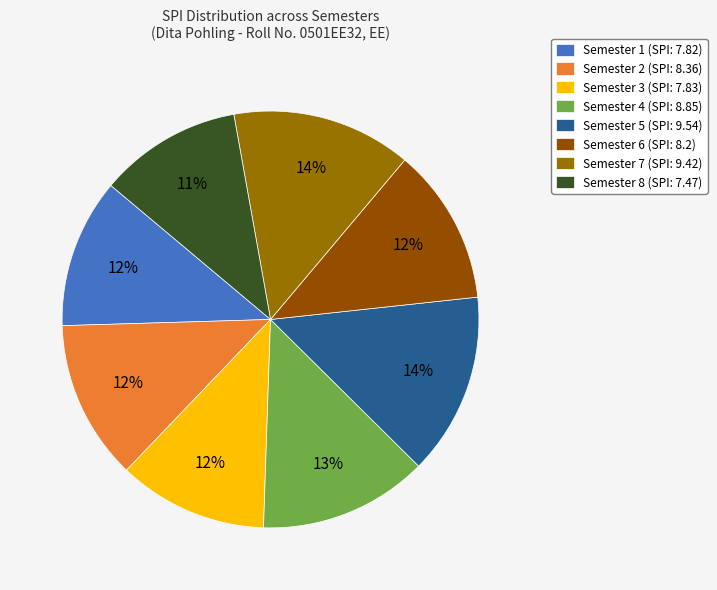

Is the sum of Semester 2 and Semester 7 greater than half?

No